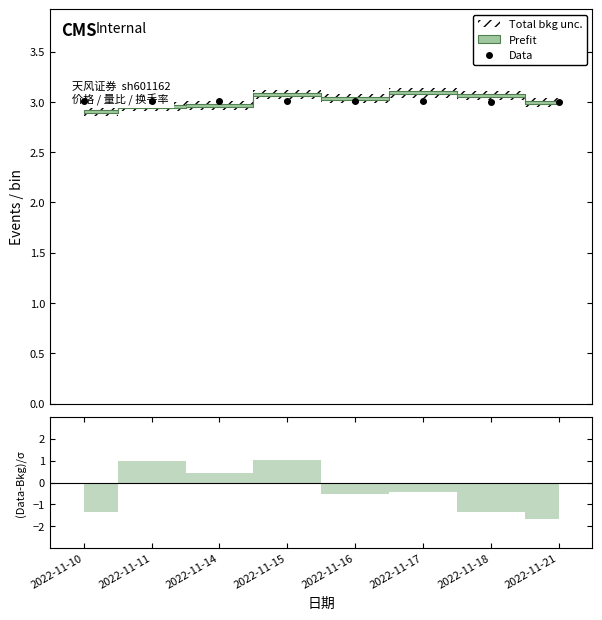

The value at 2022-11-18 is 5.2. True or false?

False